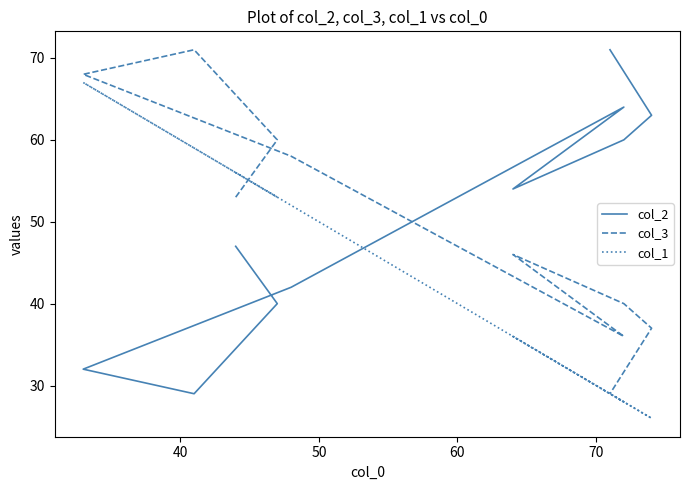

Which series has the largest range (max minus min)?

col_2